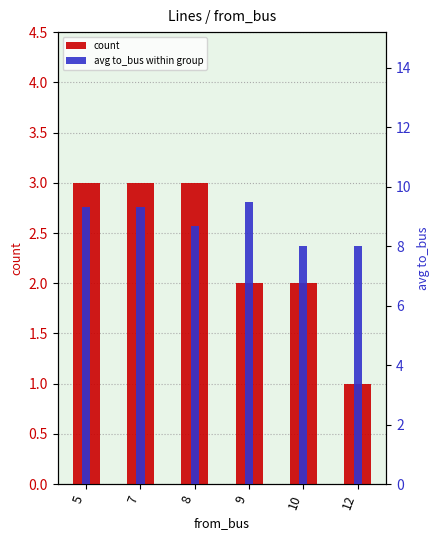

At how many categories does at least one series exceed 7?

6